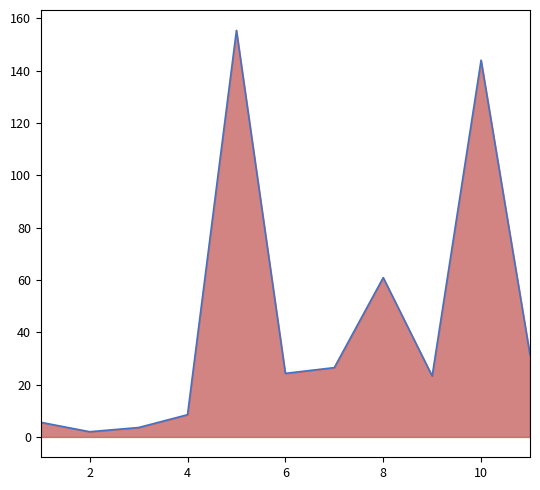

How many lines are shown in the chart?

1